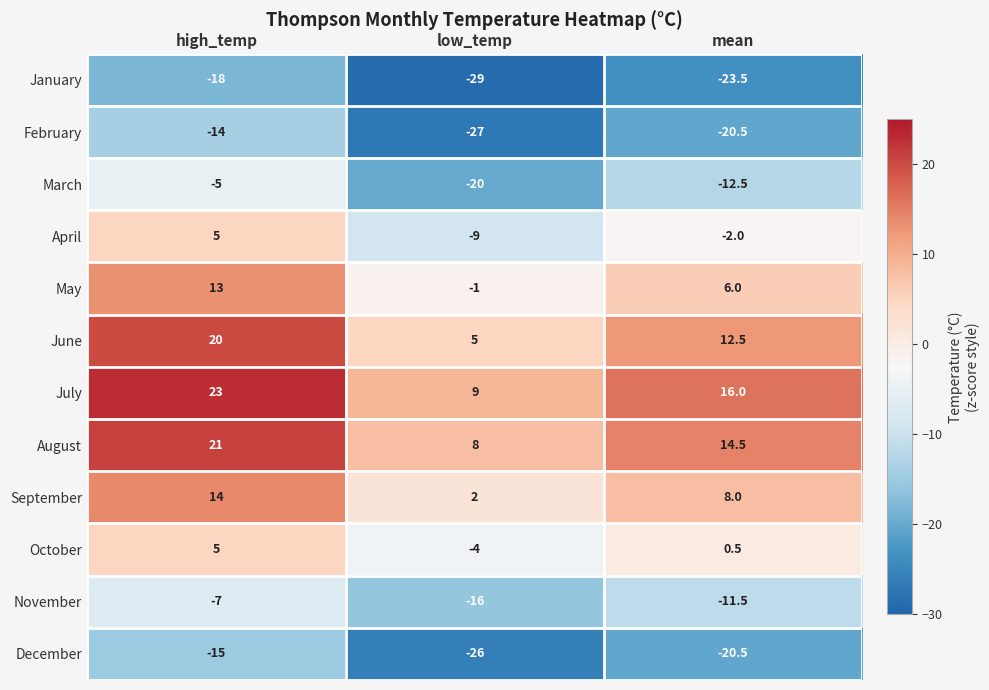

What is the spread (max minus min) of values at mean?

39.5